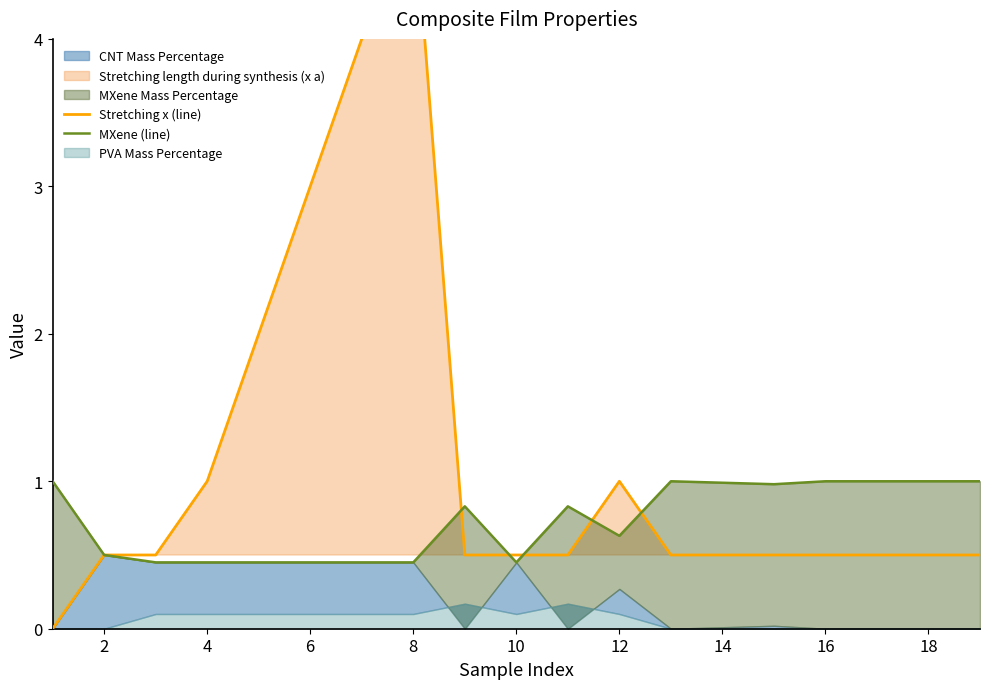

What is the label of the 18th point from the right?

2